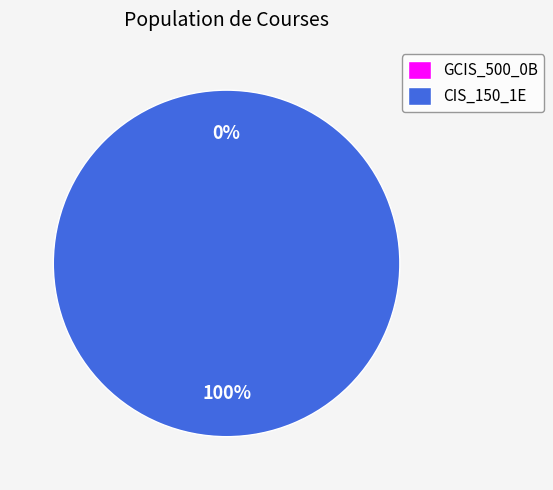

To the nearest percent, what is the difference between the largest and smallest slice percentages?

100%